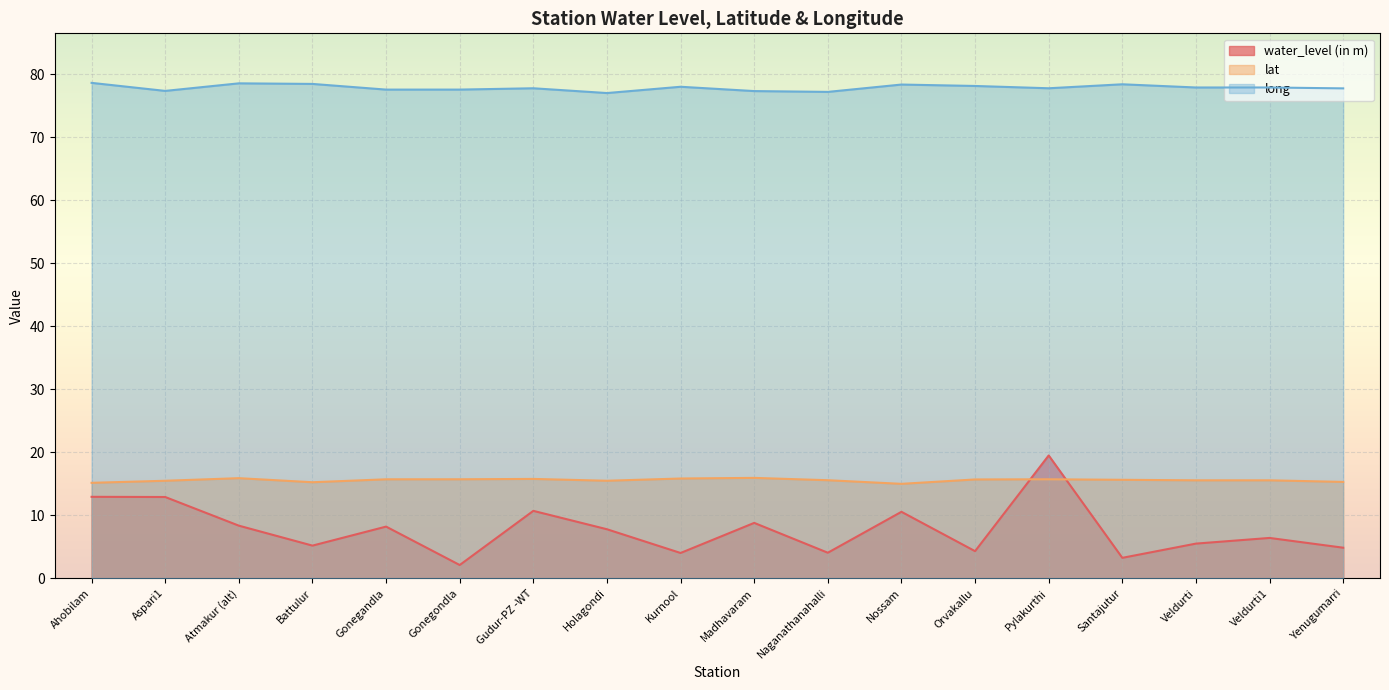

What is the difference between the maximum and minimum values in the lat series?

0.9